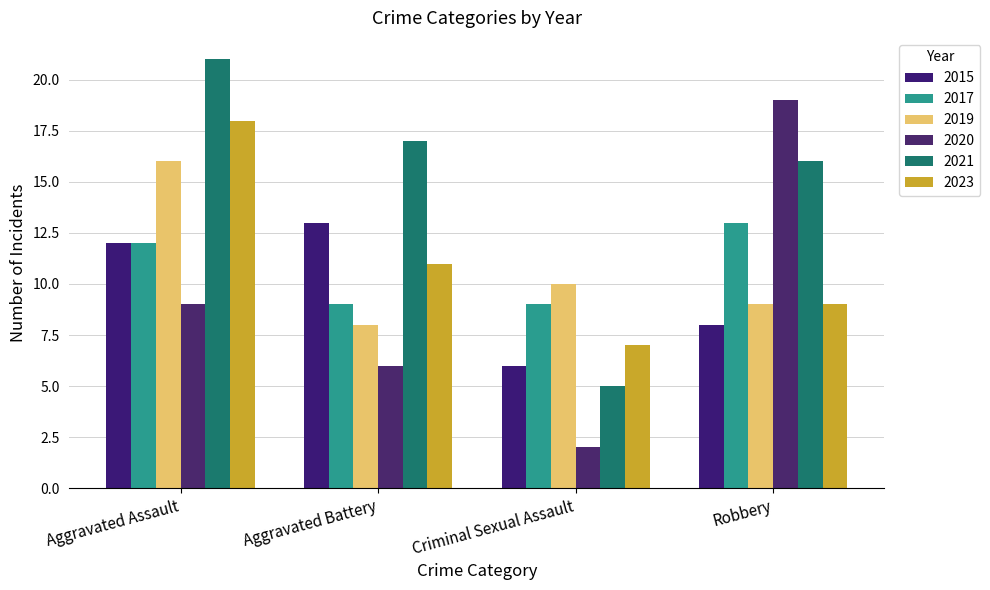

How many data points in 2015 are less than 12?

2